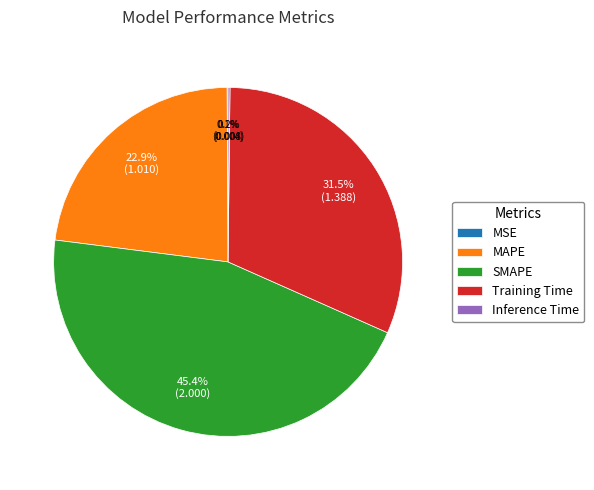

Which category has the biggest portion of the pie?

SMAPE